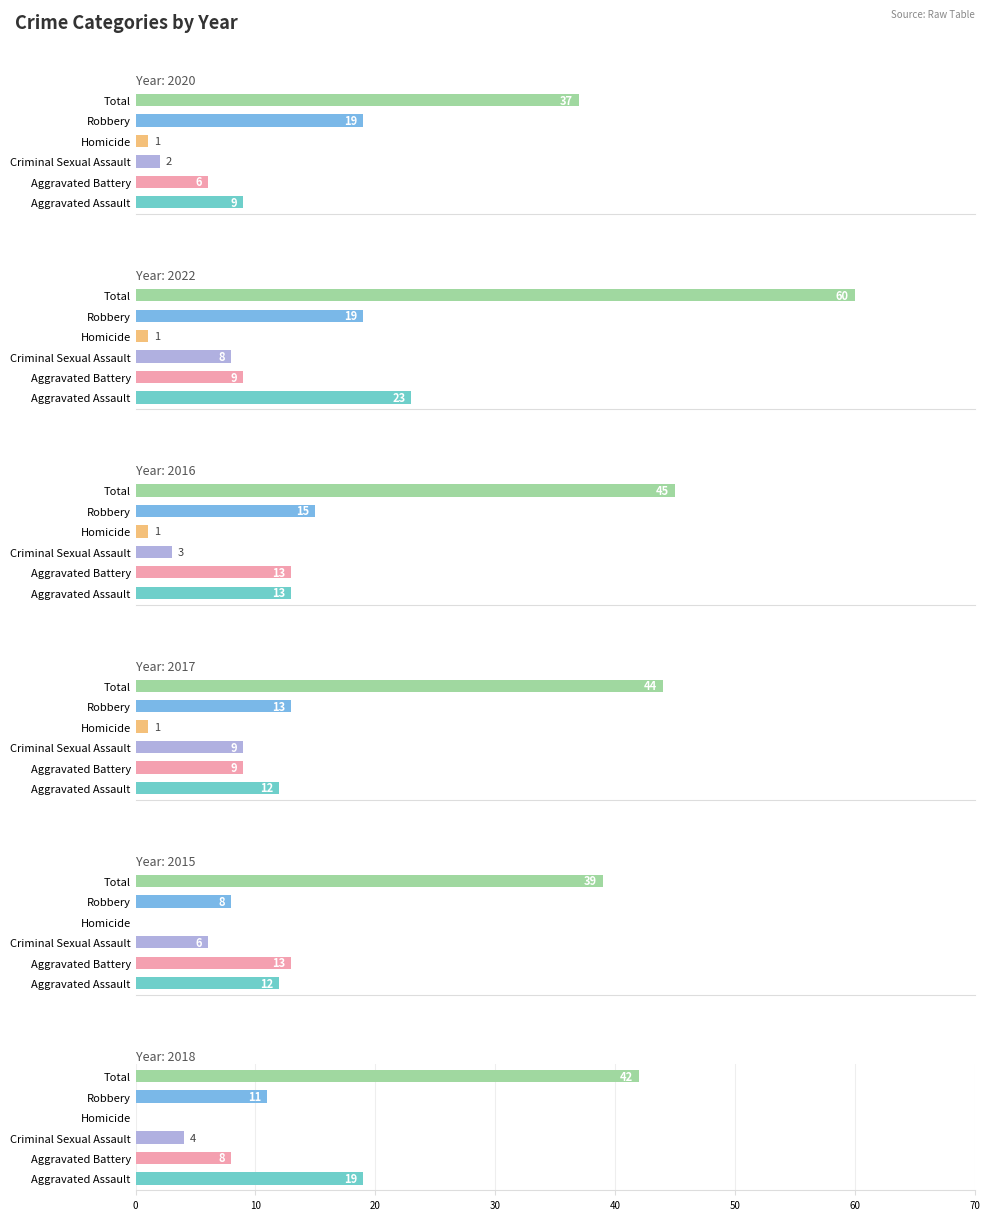

What is the approximate value of 2022 at Aggravated Battery, to the nearest 10?

10